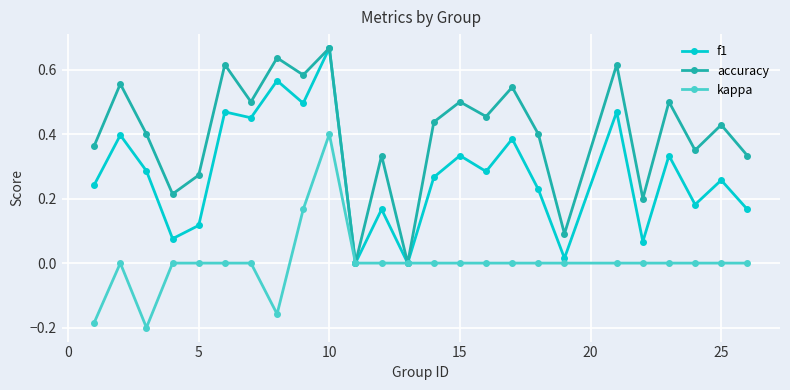

Rank the series by their average value, from lowest to highest.

kappa, f1, accuracy